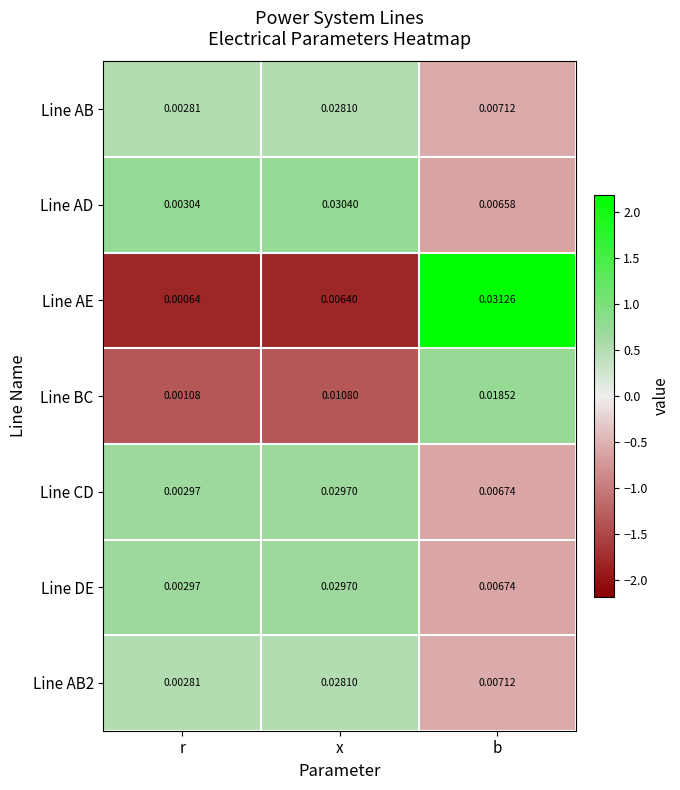

List the labels in order of Line AE value, largest first.

b, x, r